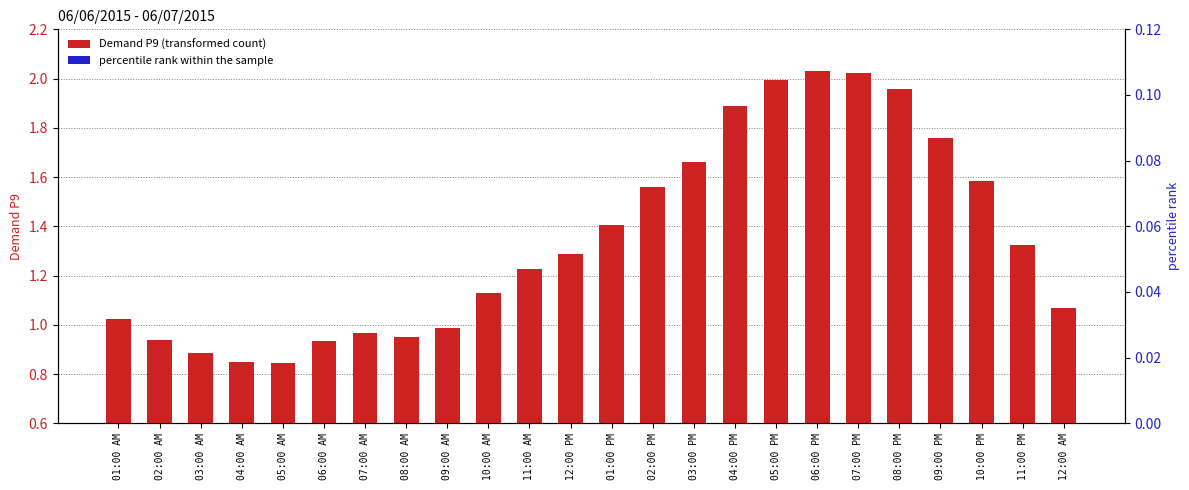

Are the bars horizontal?

No